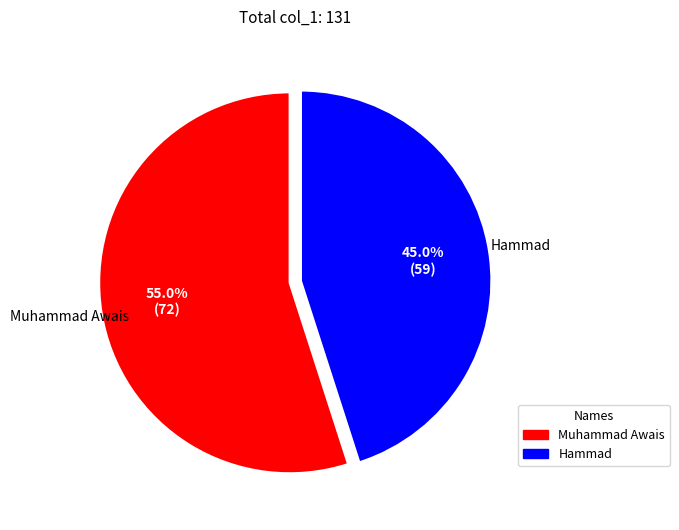

Which category has the smallest portion of the pie?

Hammad